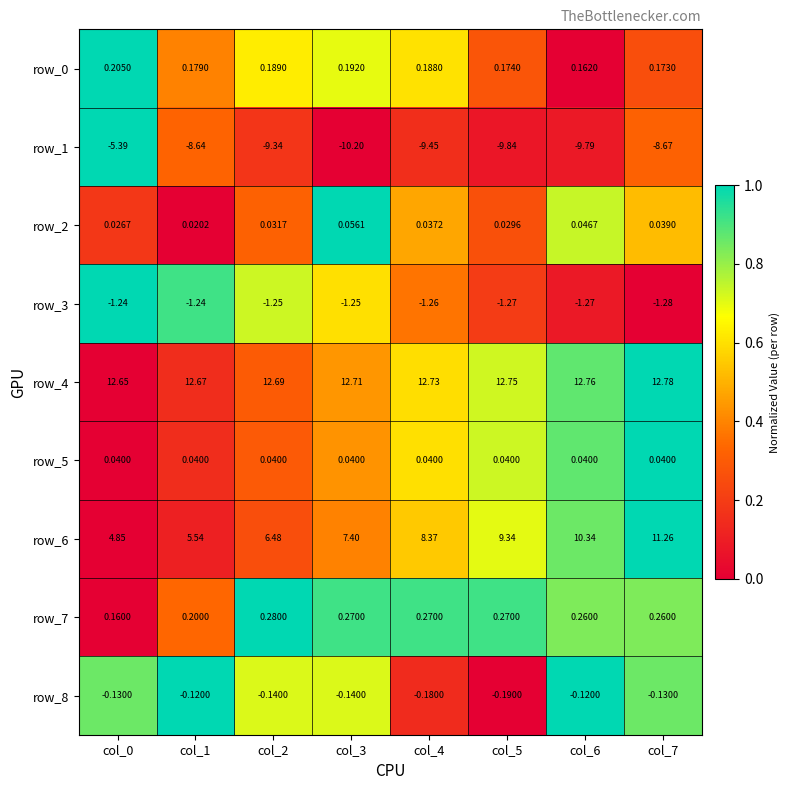

Is the value of row_7 at col_1 greater than the value of row_8 at col_0?

Yes